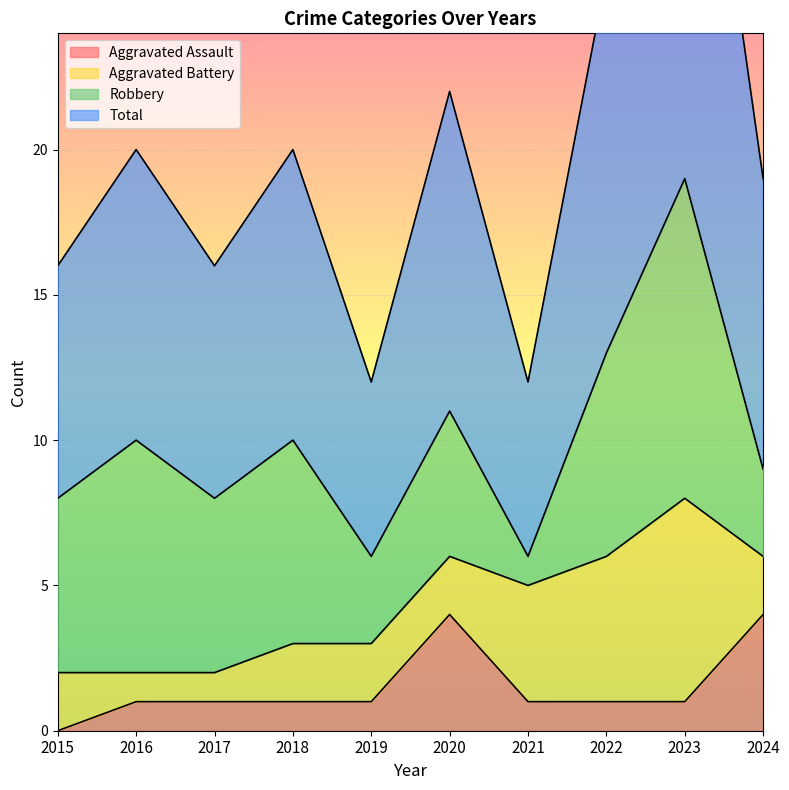

Which has a higher value, 2022 or 2020?

2020